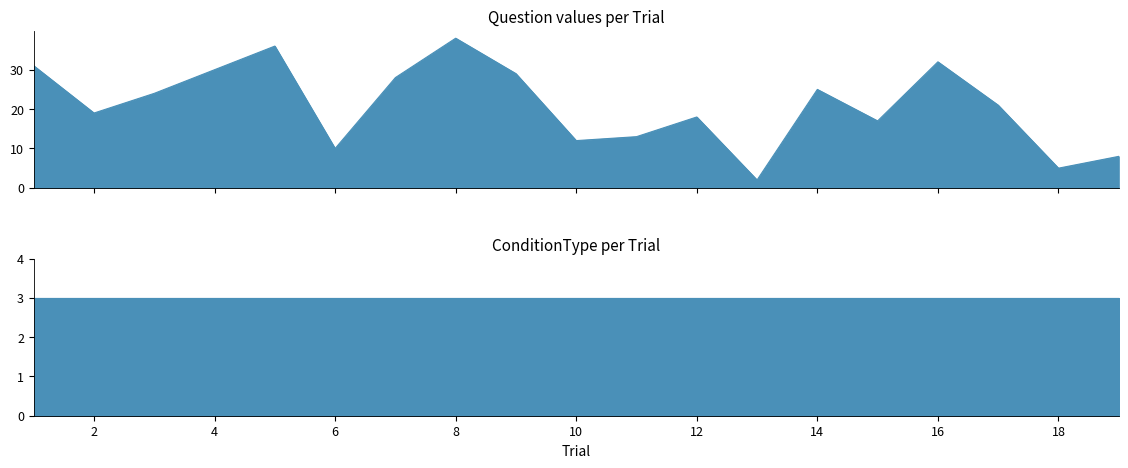

What is the approximate value at 6, to the nearest 10?

10